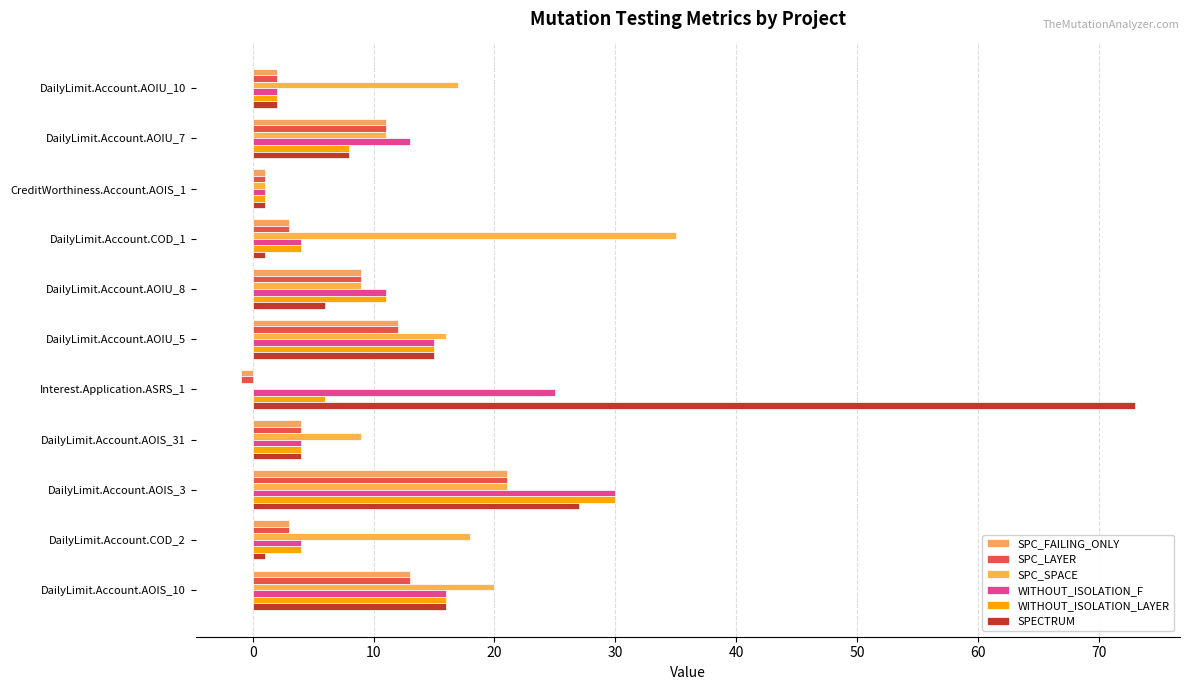

What is the sum of all SPC_FAILING_ONLY values?

78